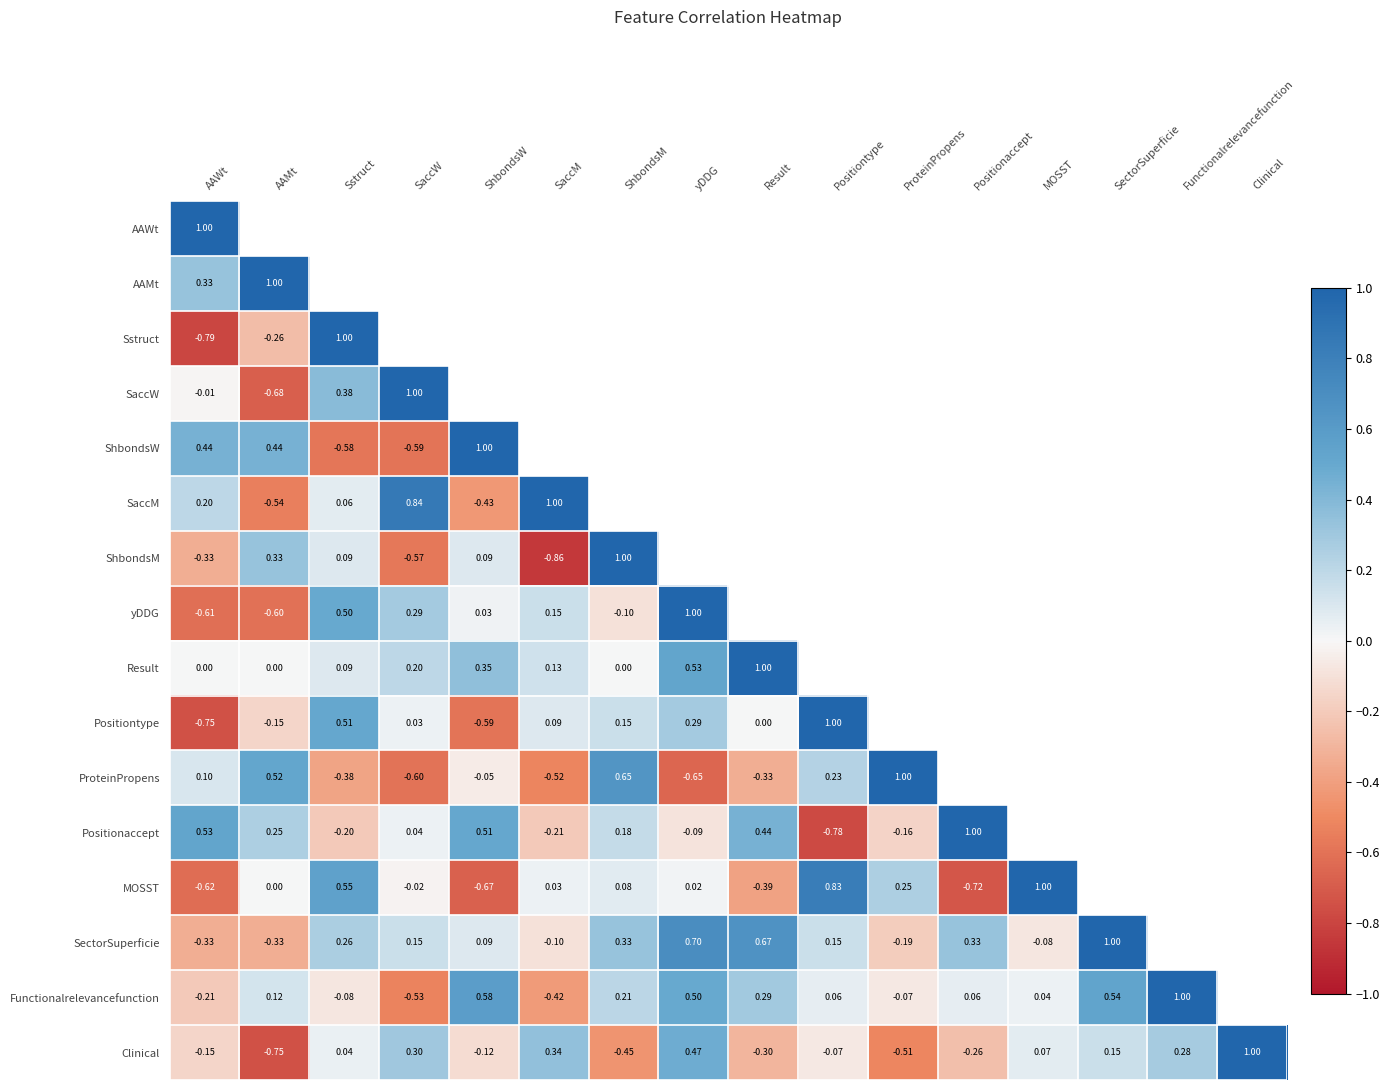

How many series are shown in this chart?

16